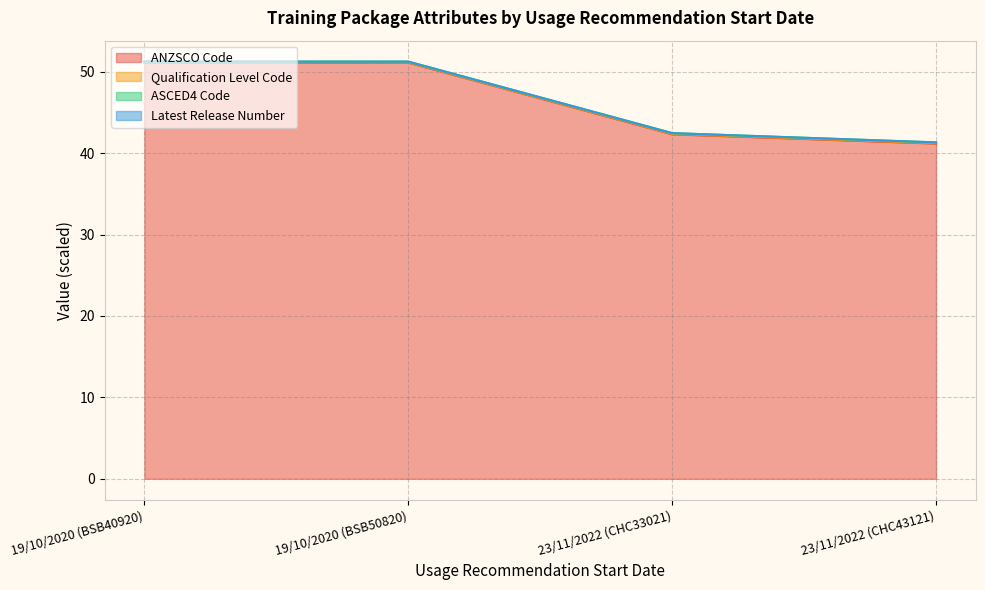

How many values in the ASCED4 Code series exceed 51?

2